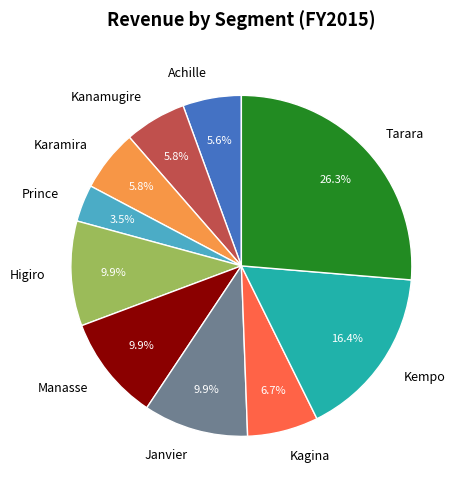

To the nearest percent, what percentage of the pie is Kagina?

7%